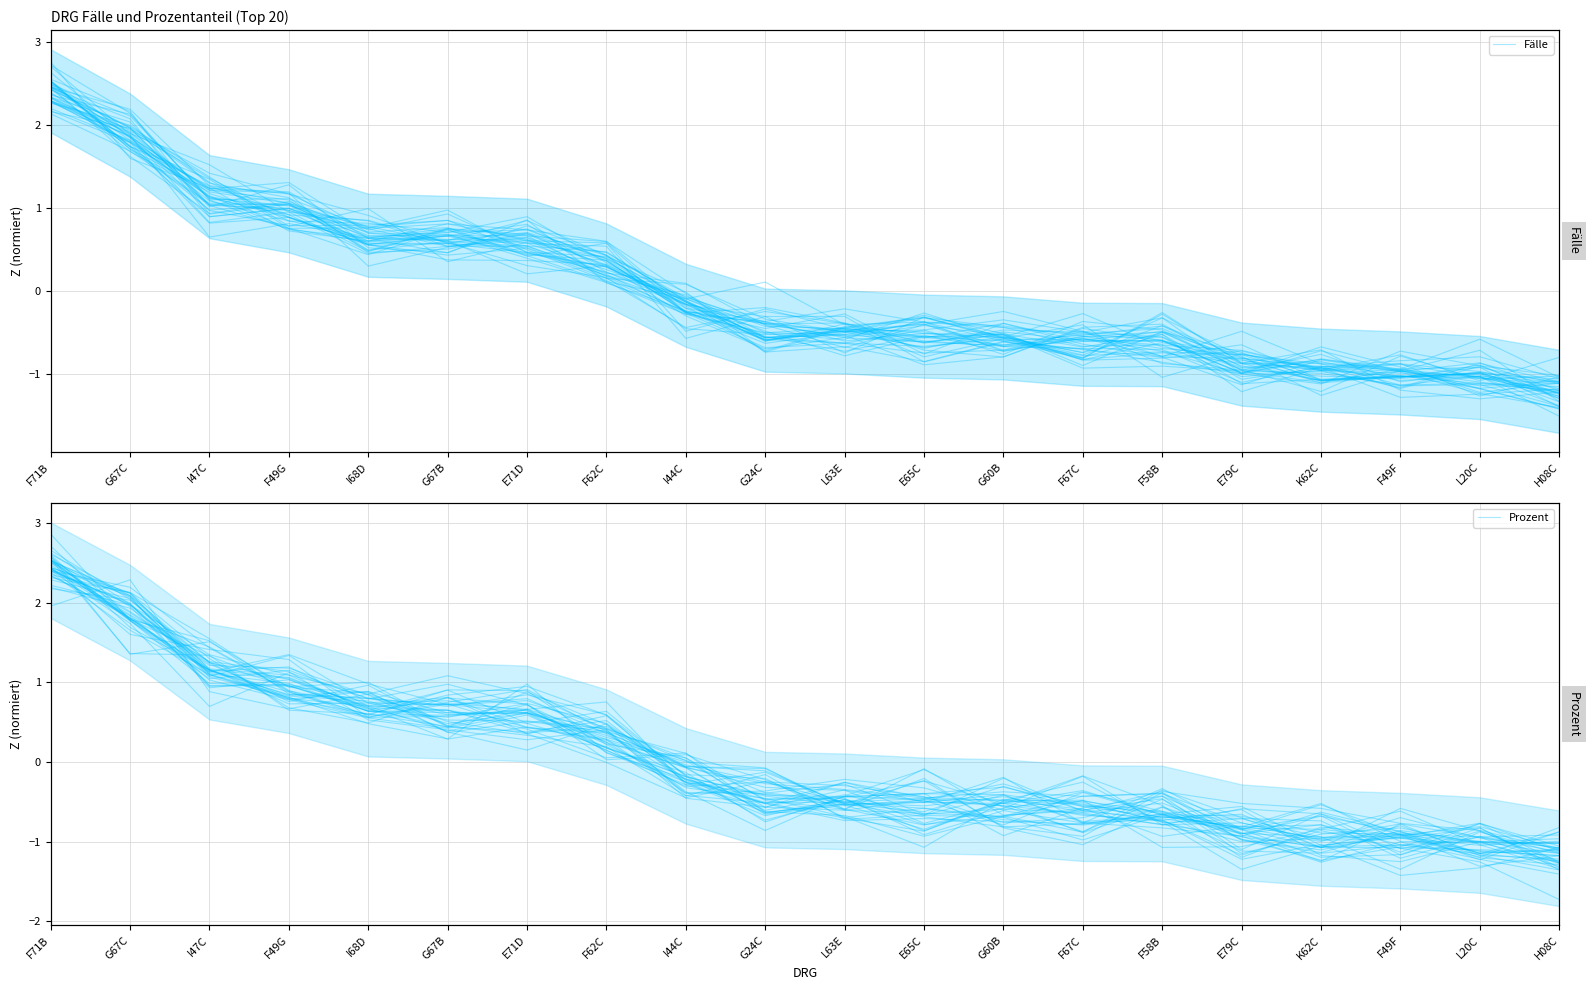

What is the minimum value shown in the chart?

-1.4